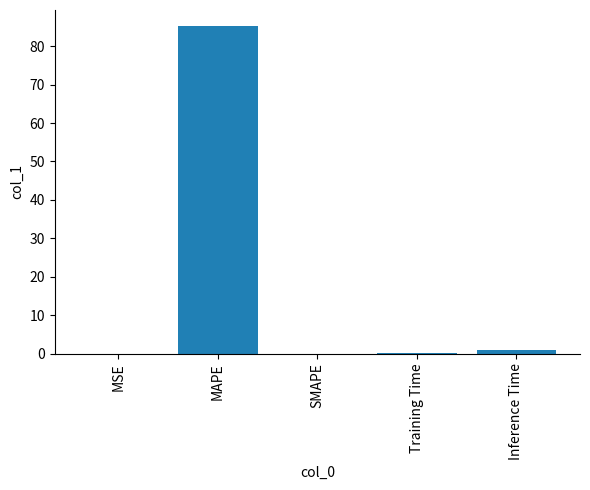

True or false: the data shows -26.5 at SMAPE.

False